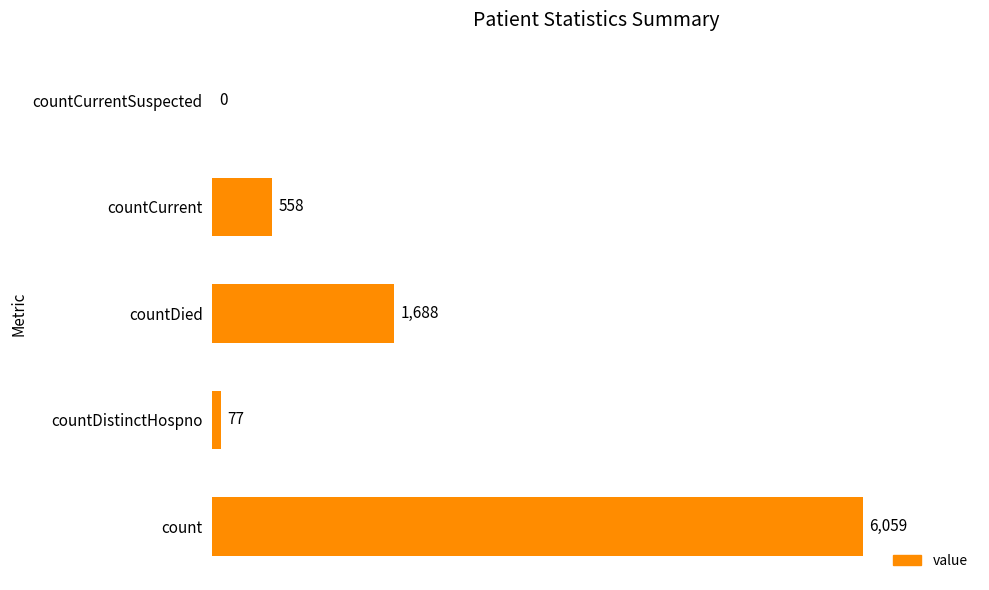

What is the maximum value shown in the chart?

6059